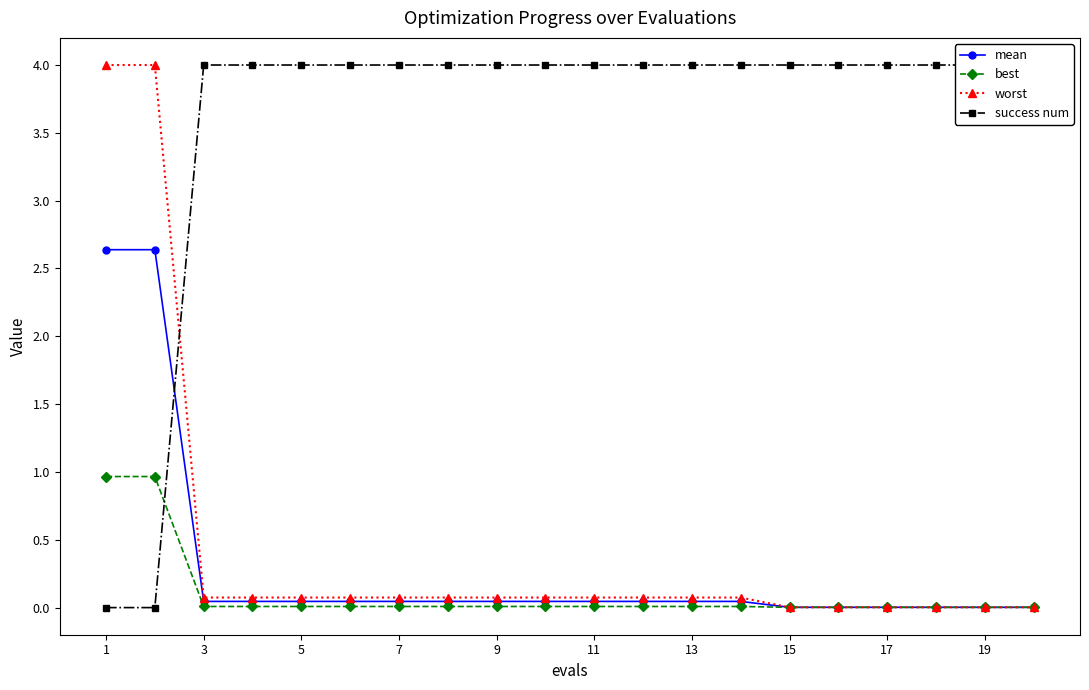

How many lines are shown in the chart?

4